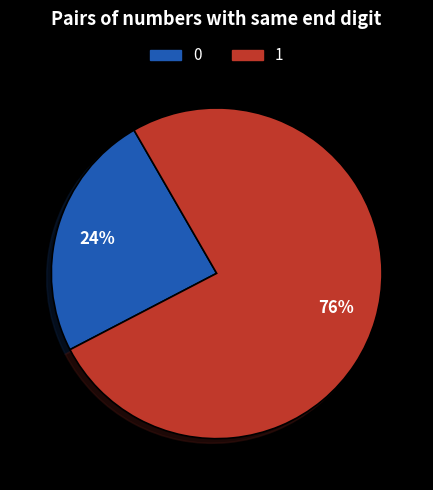

Count the number of slices in the pie.

2